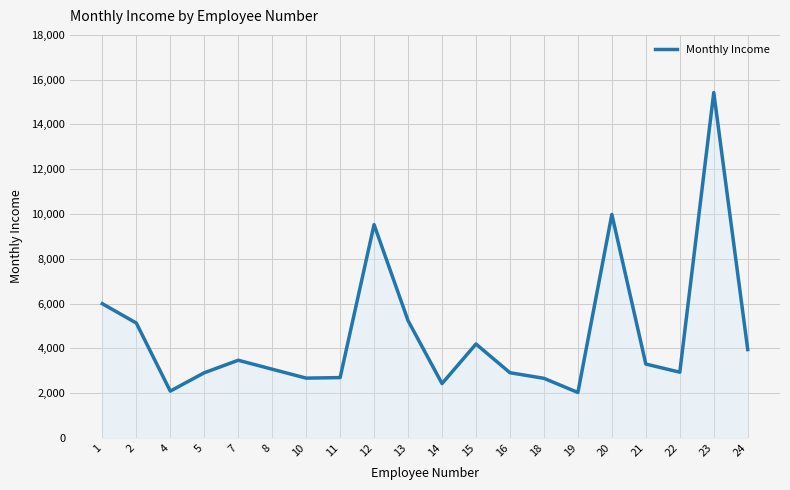

What is the change in value from 7 to 21?

-170